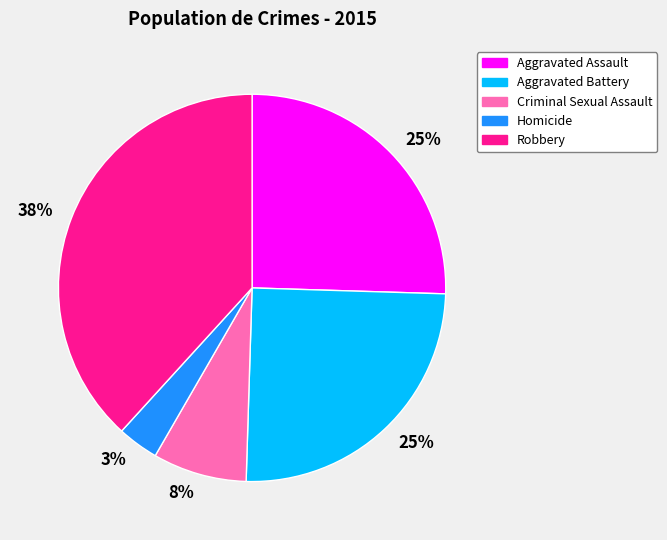

To the nearest percent, what is the difference between the largest and smallest slice percentages?

35%